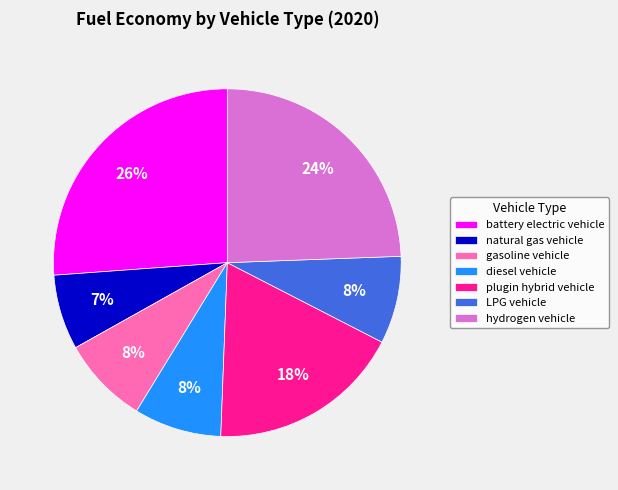

True or false: gasoline vehicle accounts for 1% of the total.

False